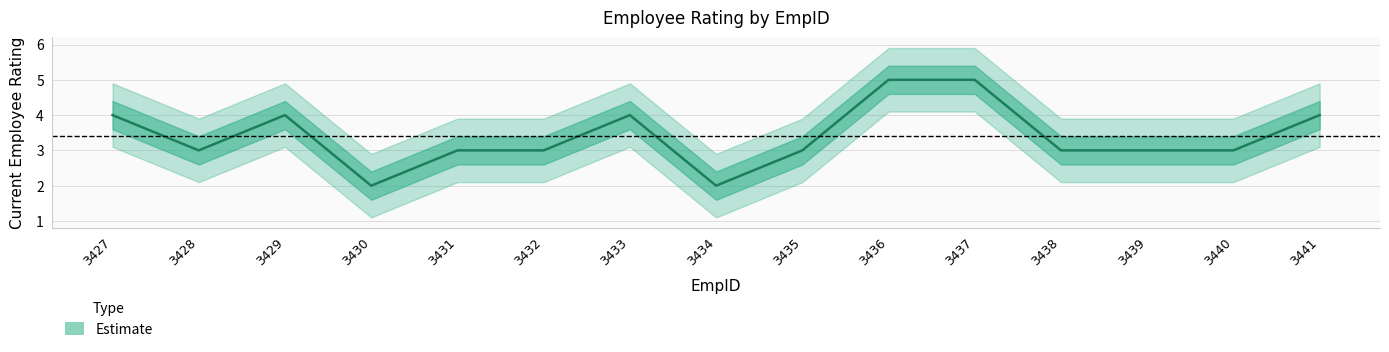

How many interior local valleys (lower than both neighbors) does the data have?

3